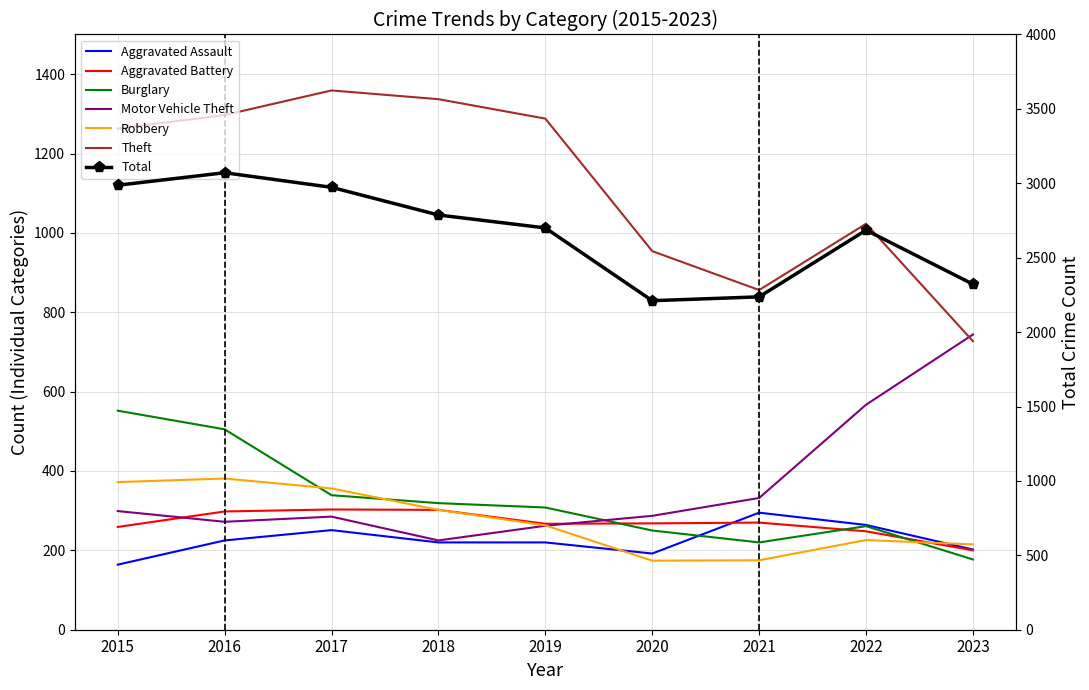

What is the lowest value of the Aggravated Assault series?

164